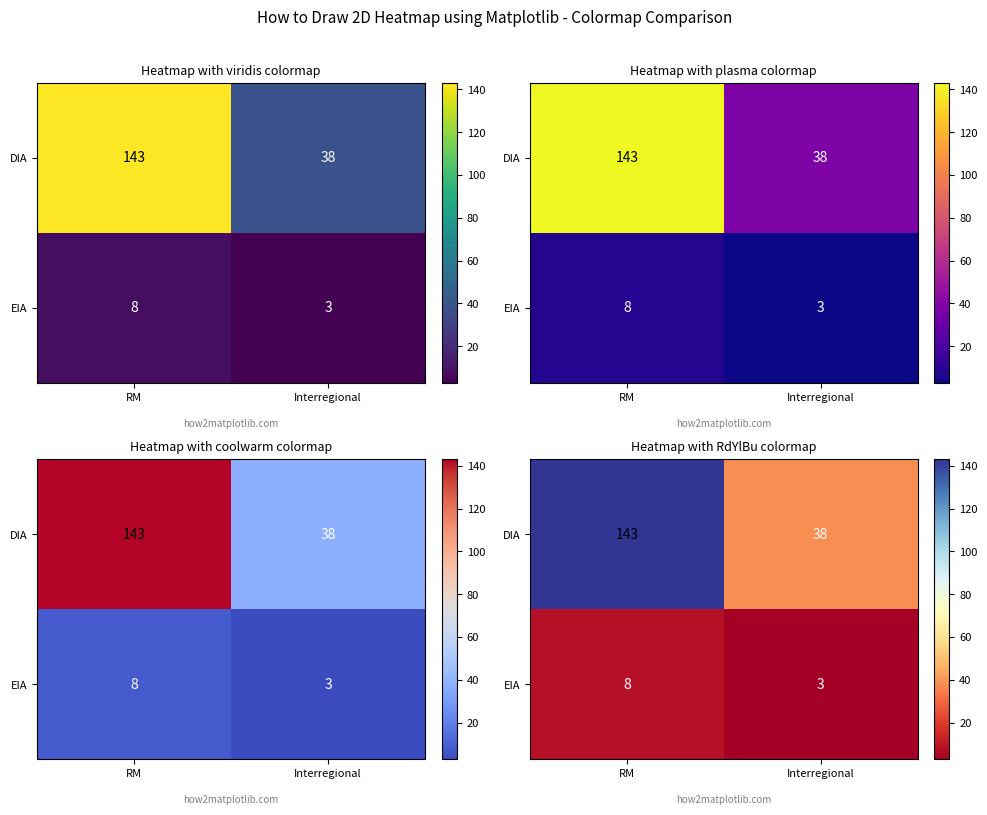

At which category is the sum across all series the highest?

RM